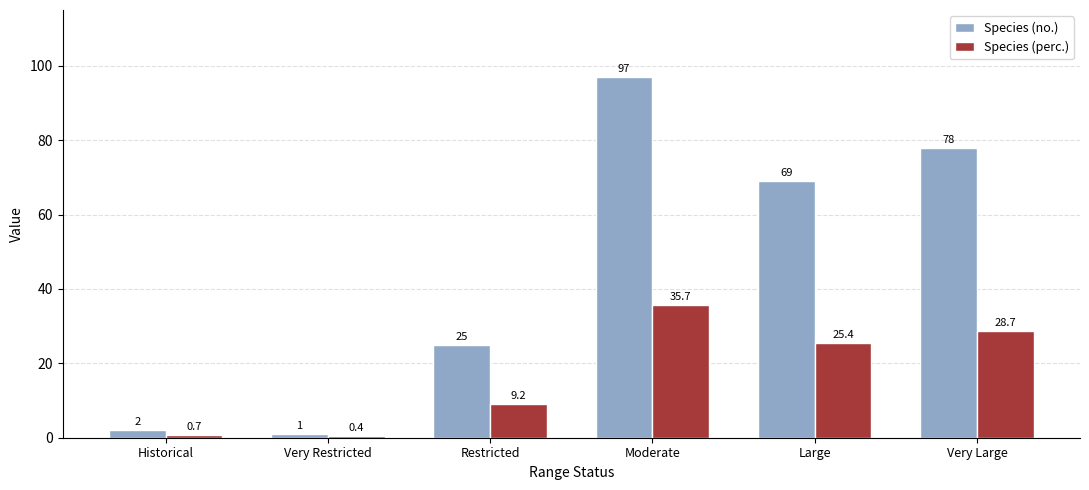

At which category does the chart reach its peak across all series?

Moderate